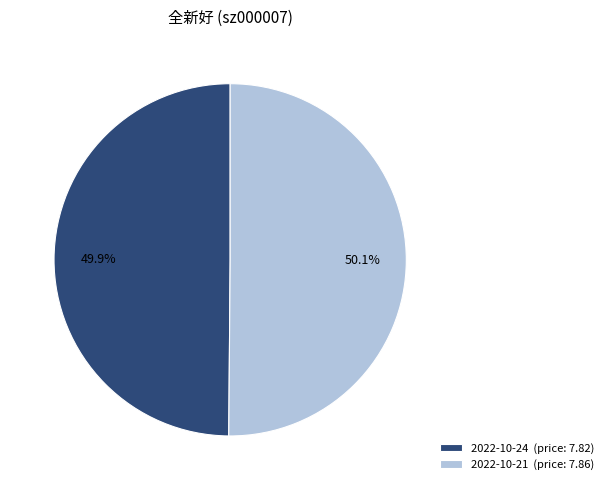

Is there a majority slice in this chart?

Yes